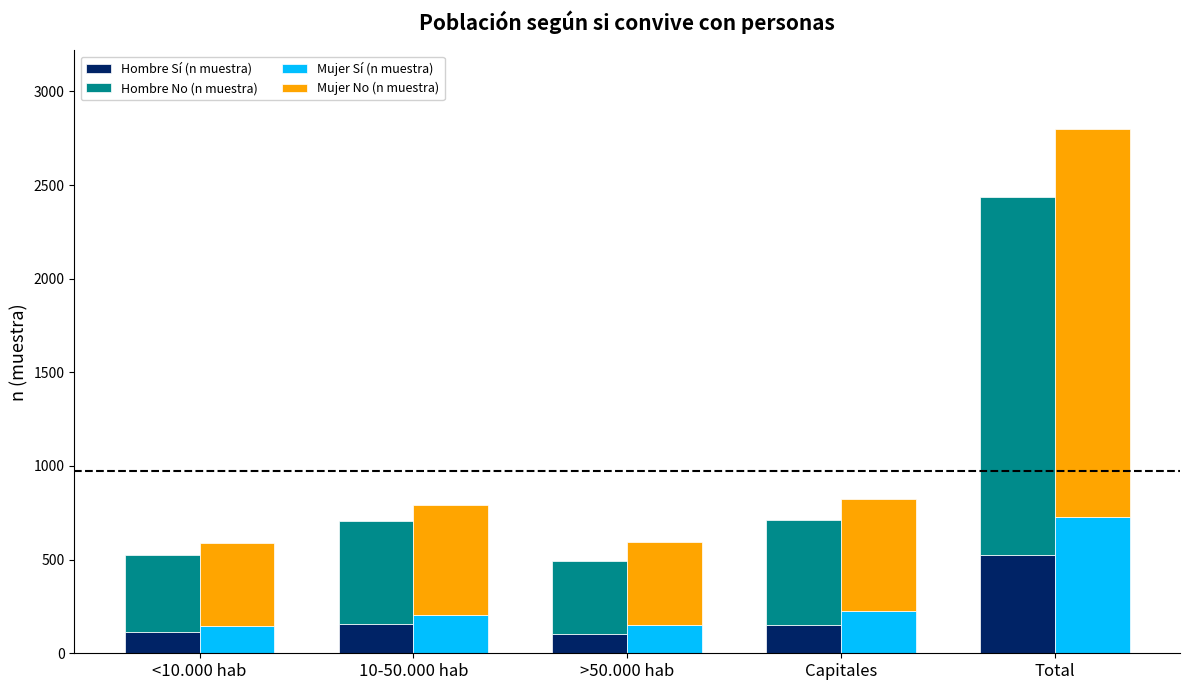

What is the total value across all series at 10-50.000 hab?

1498